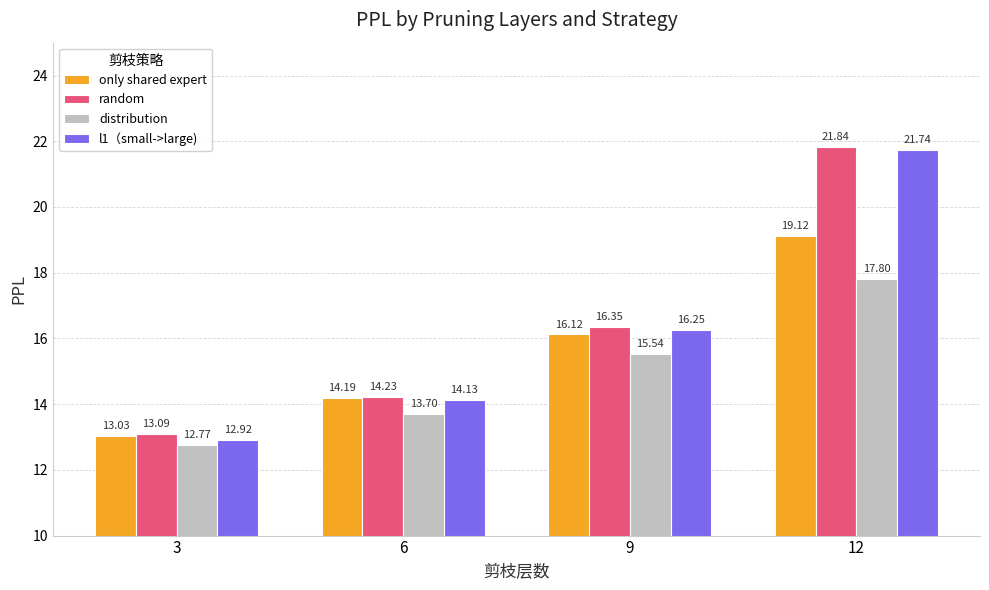

The l1（small->large) series shows 16.2 at 9. True or false?

True